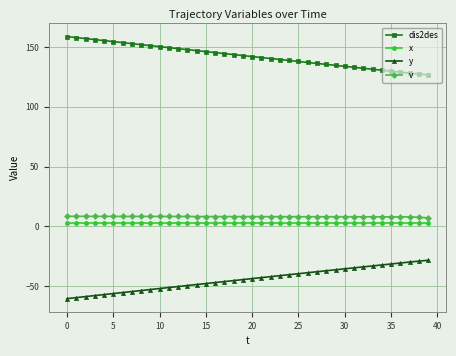

What is the value of the y point at the 5th from the left?

-56.9